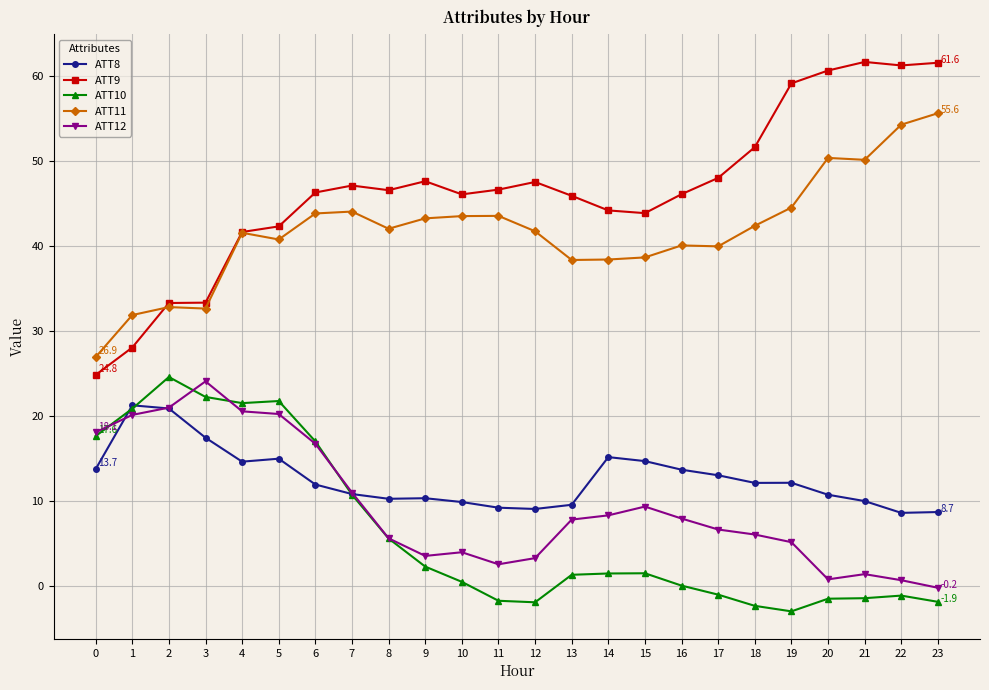

What is the maximum value for ATT9?

61.7